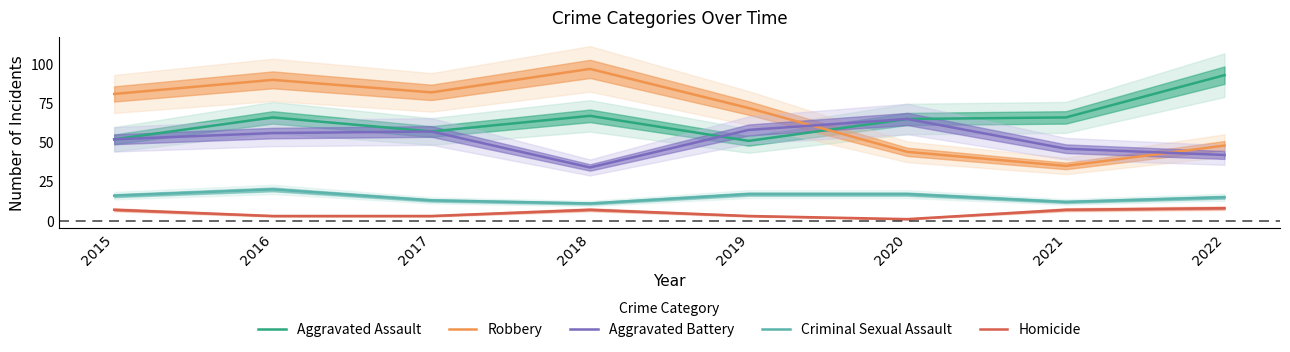

What is the total value across all series at 2016?

235